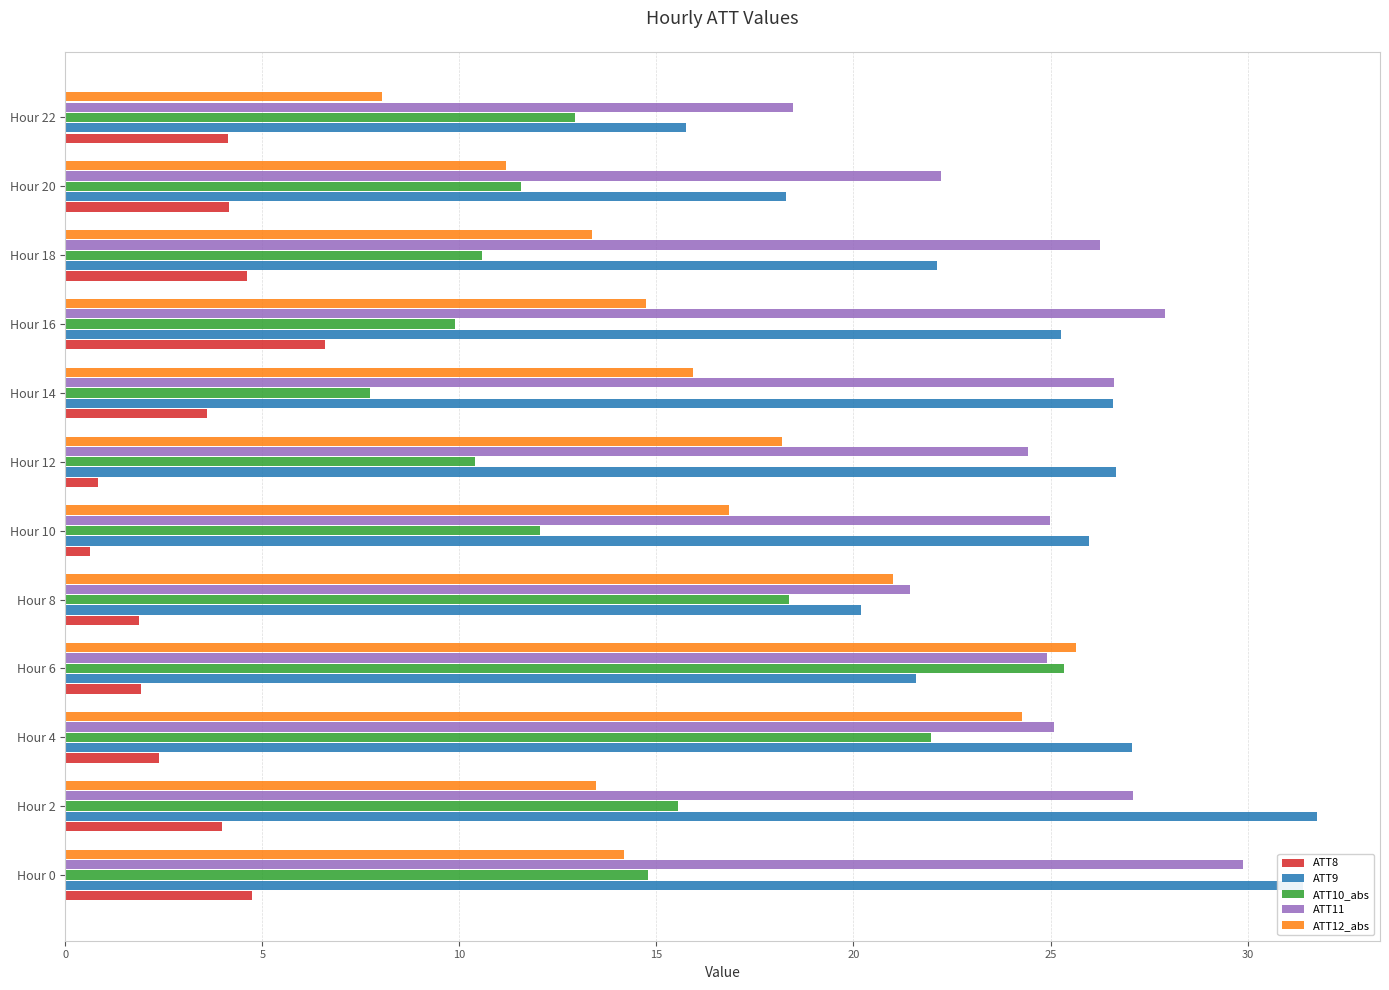

How many data points does each series have?

12